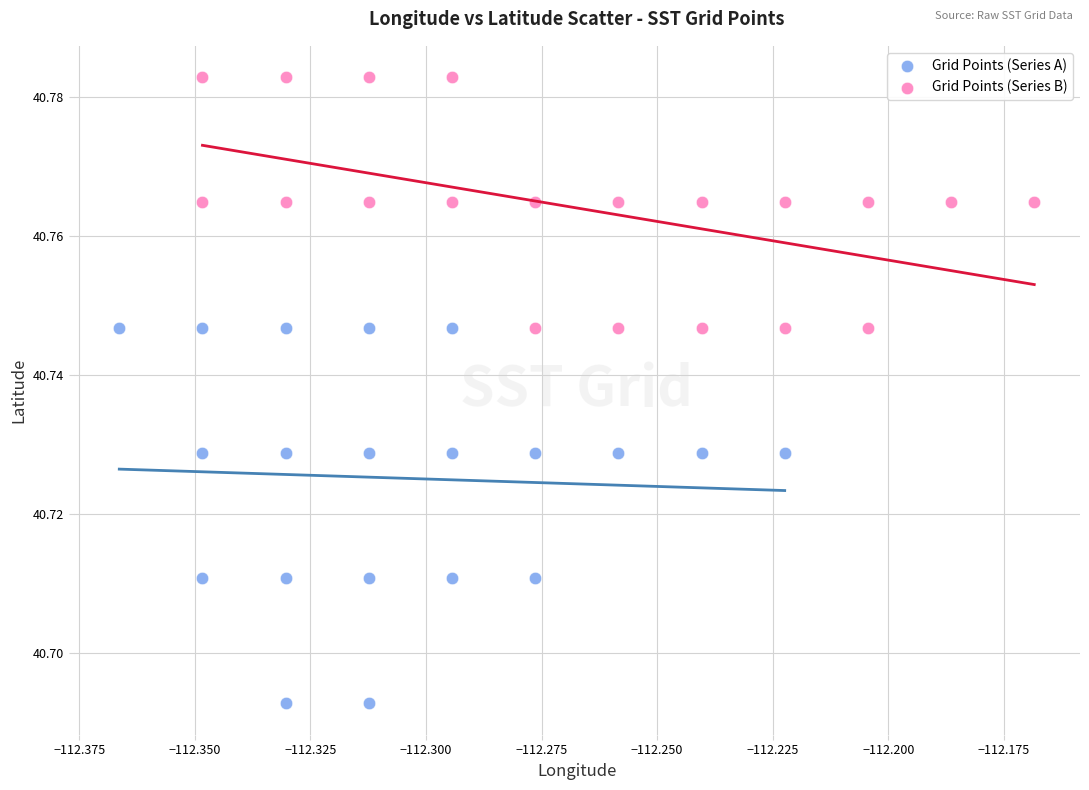

Which series contains the lowest Y value?

Grid Points (Series A)